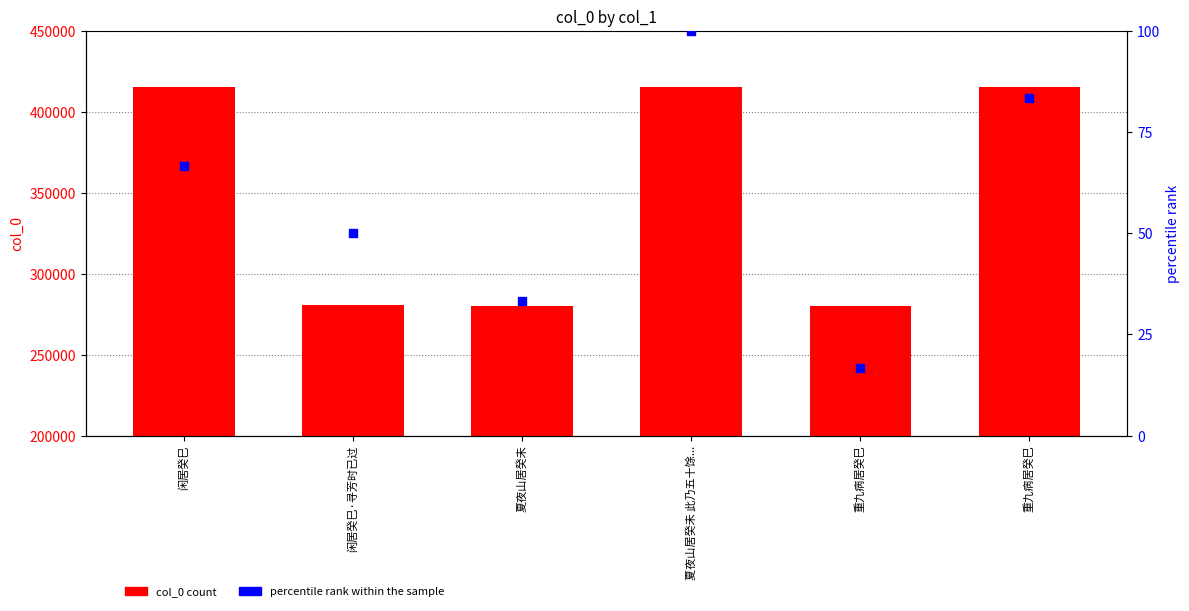

Which series reaches the minimum Y coordinate?

percentile rank within the sample